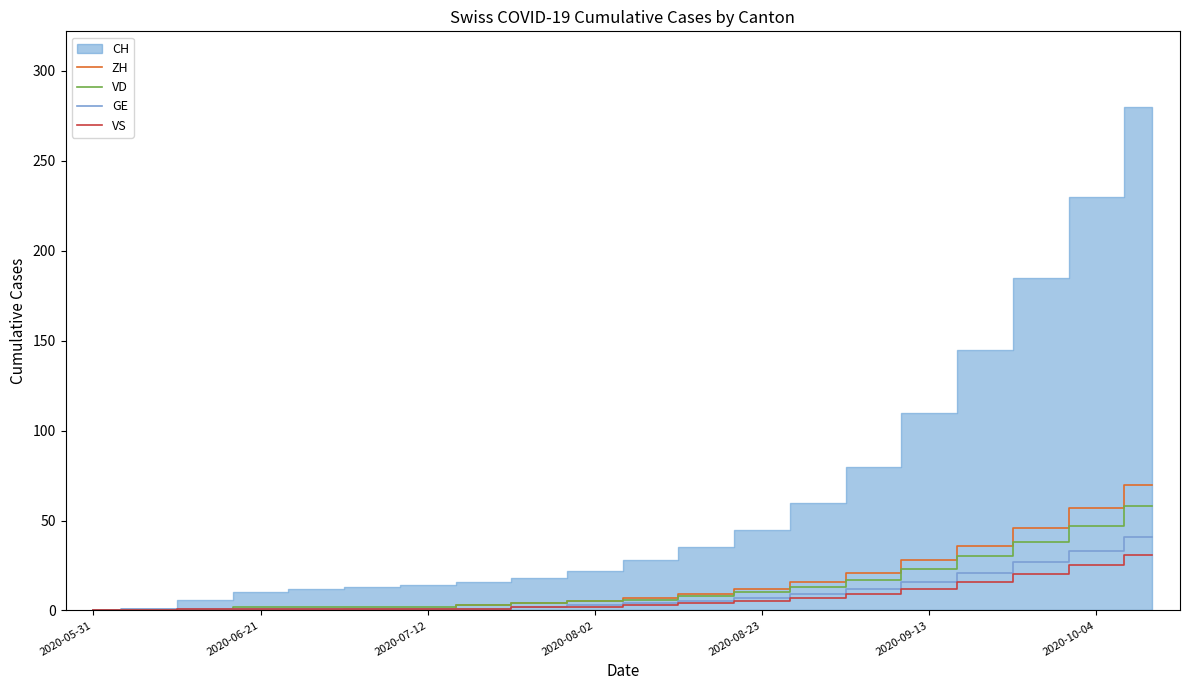

The value of ZH at 2020-10-04 is 100. True or false?

False